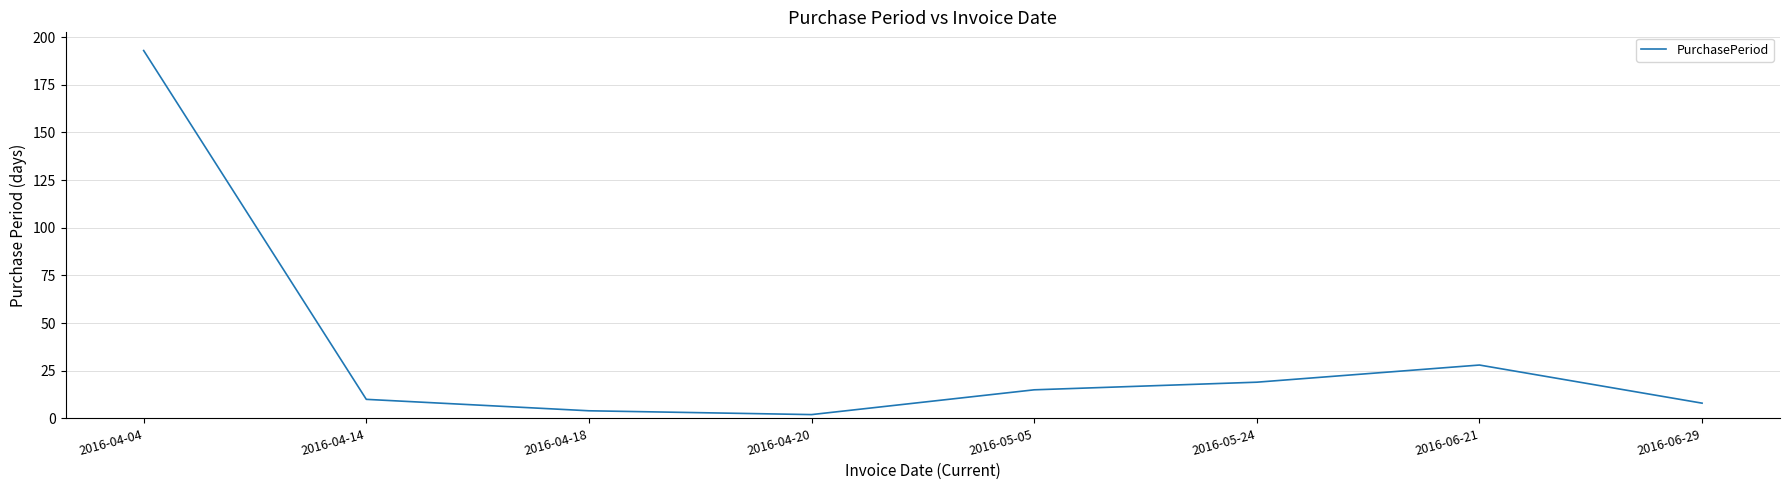

What is the difference between the maximum and minimum values?

191